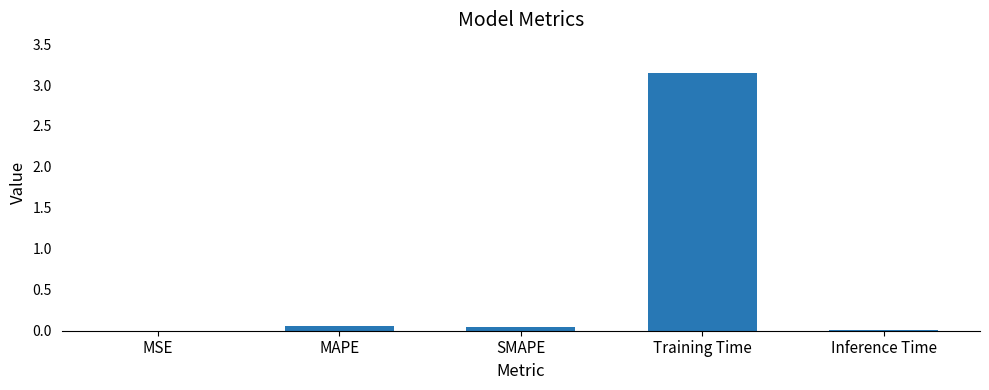

At which category does the chart reach its peak across all series?

Training Time